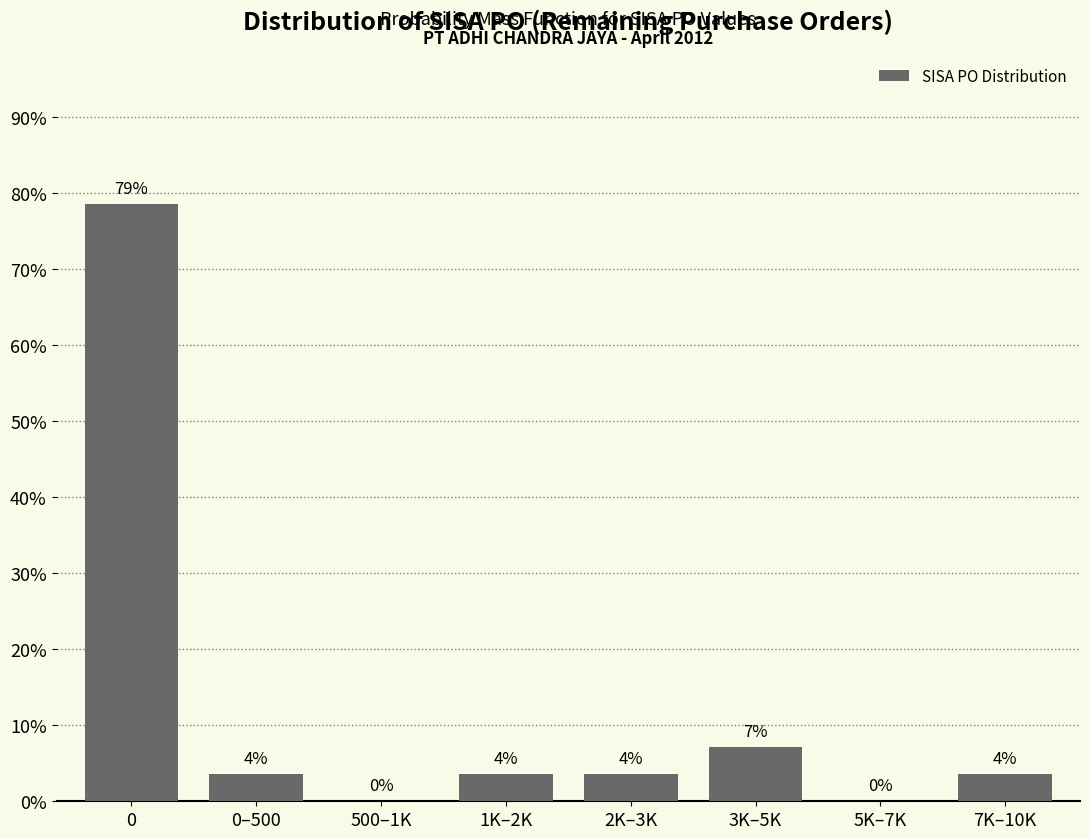

Are the bars horizontal?

No